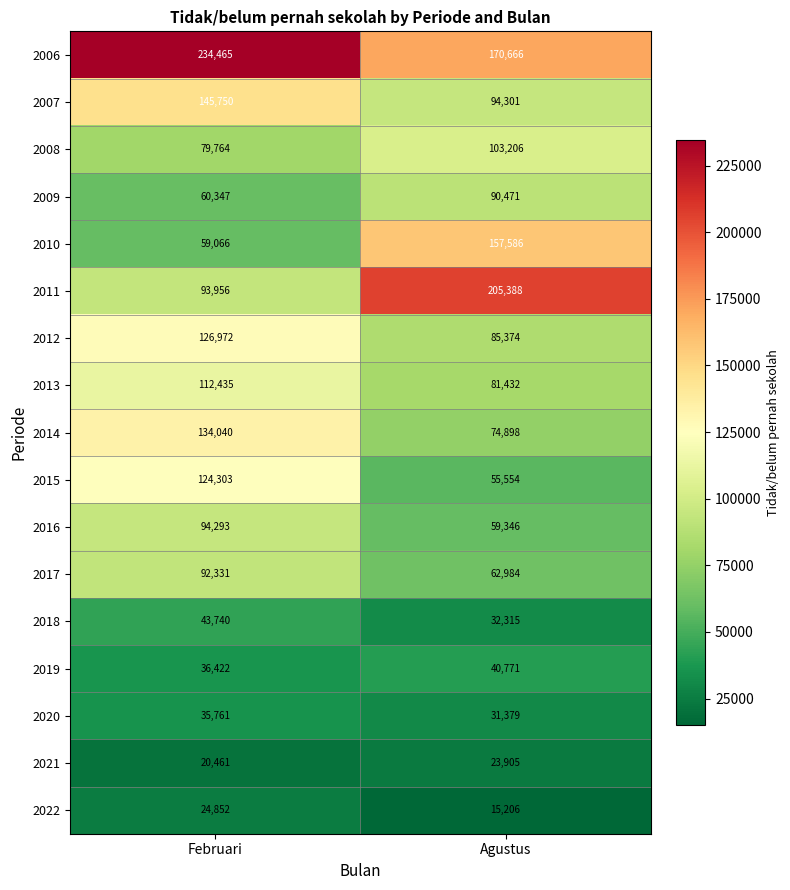

Which series has the largest total across all categories?

2006